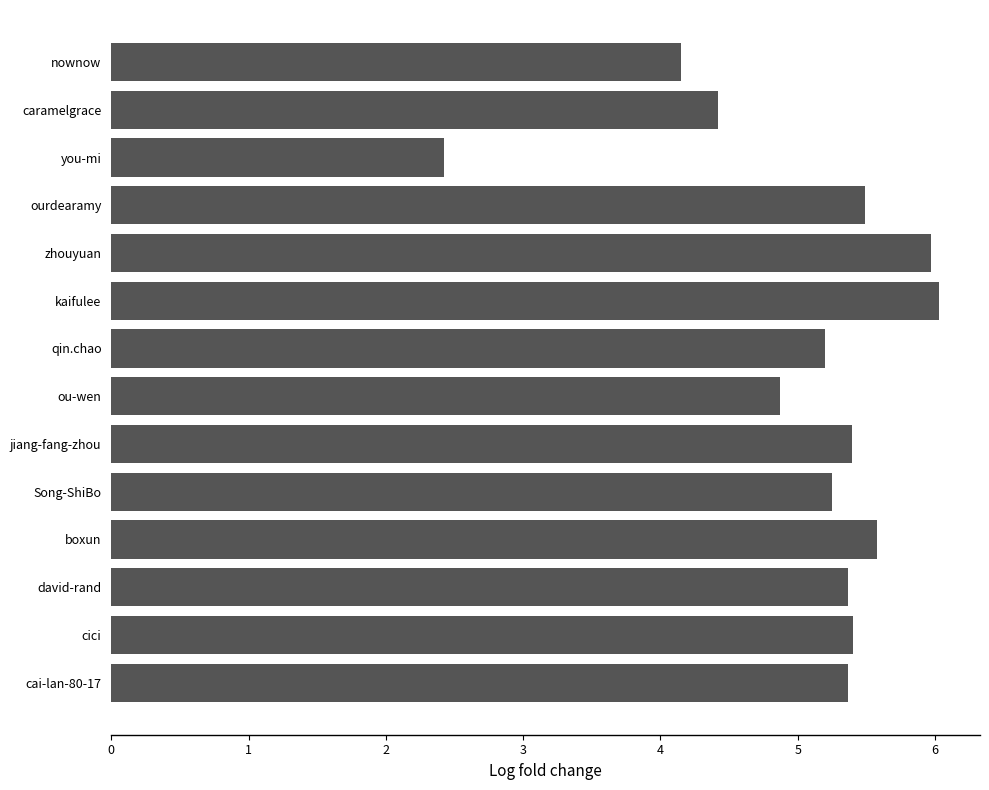

Where is the data nearest to the value 4?

nownow